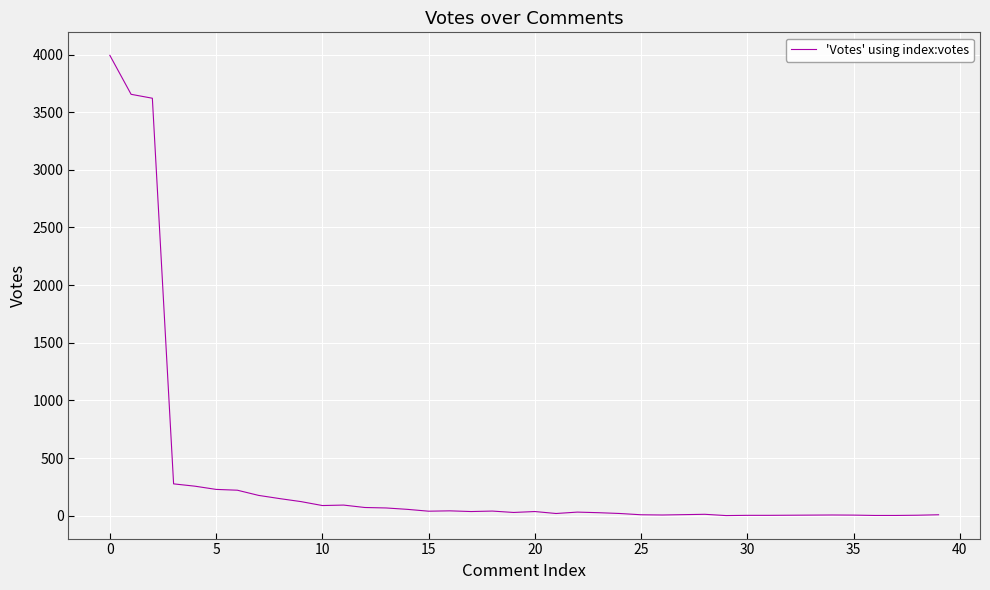

Reading right to left, transcribe all the data shown in this chart.

8	4	2	2	5	6	5	4	3	3	1	12	9	6	8	19	26	31	19	36	28	40	36	42	39	55	67	71	92	88	122	148	176	221	228	256	276	3621	3655	3993